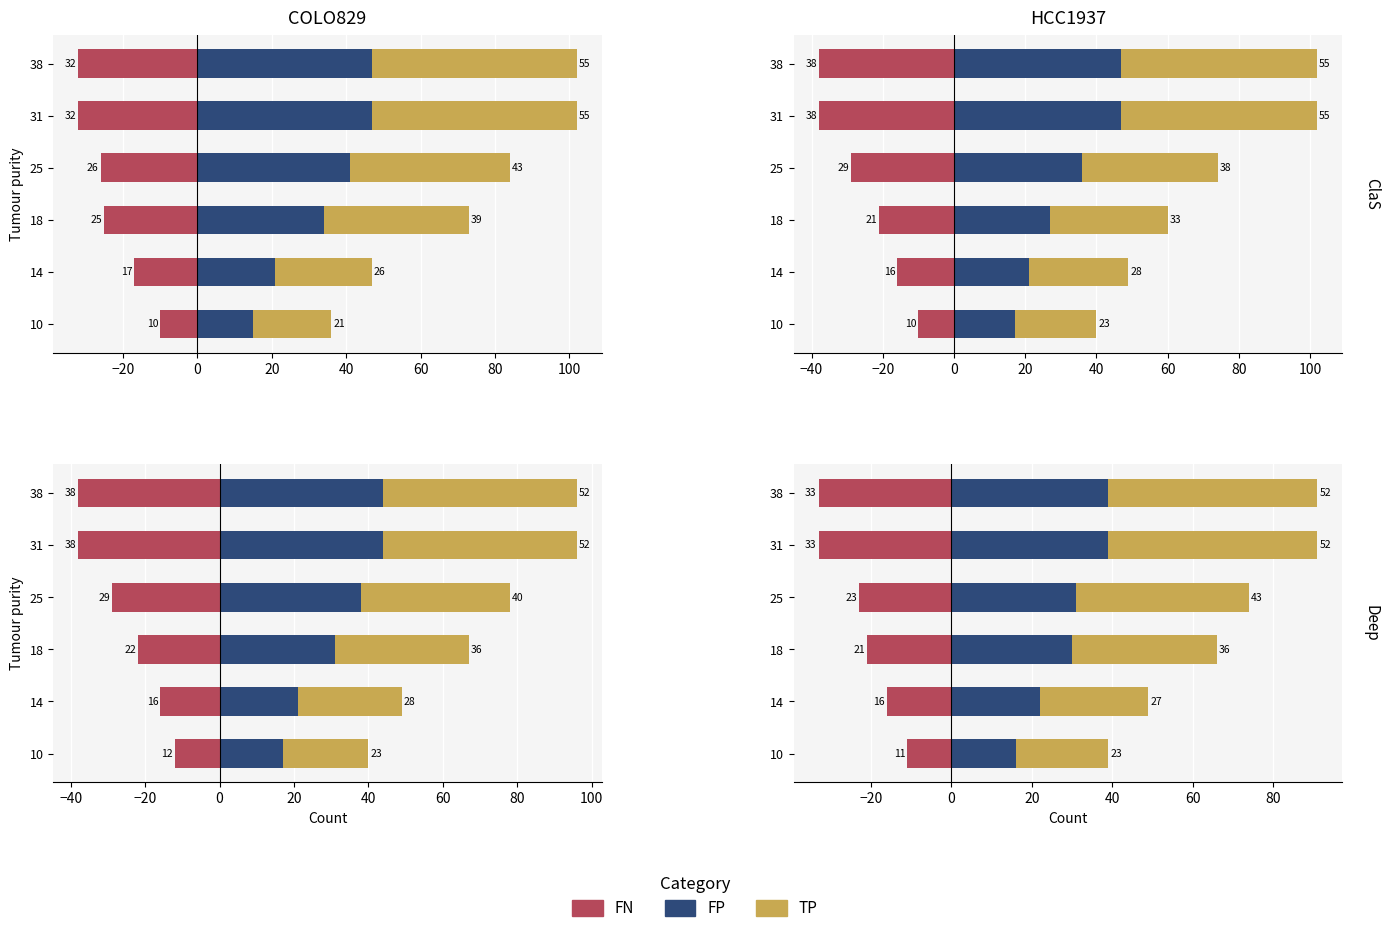

What is the difference between the maximum and minimum values in the FP series?

23